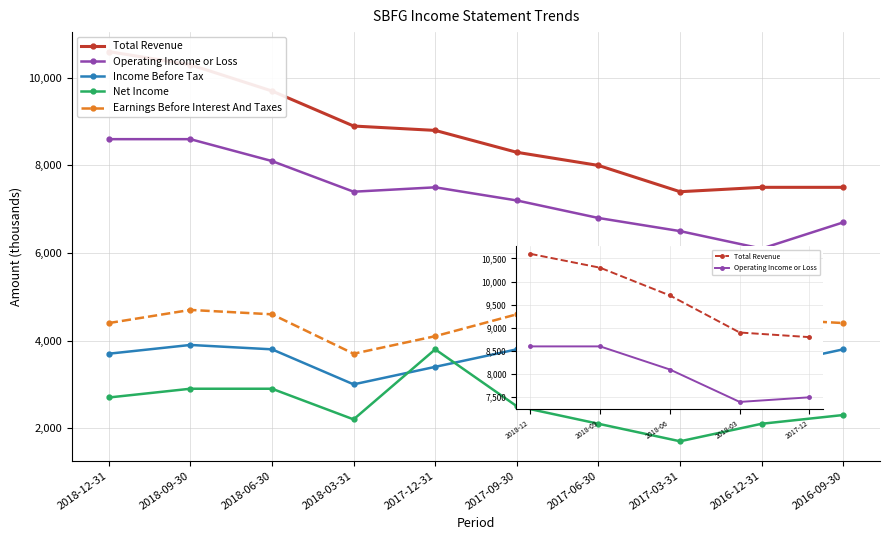

At how many categories does at least one series exceed 6602?

10